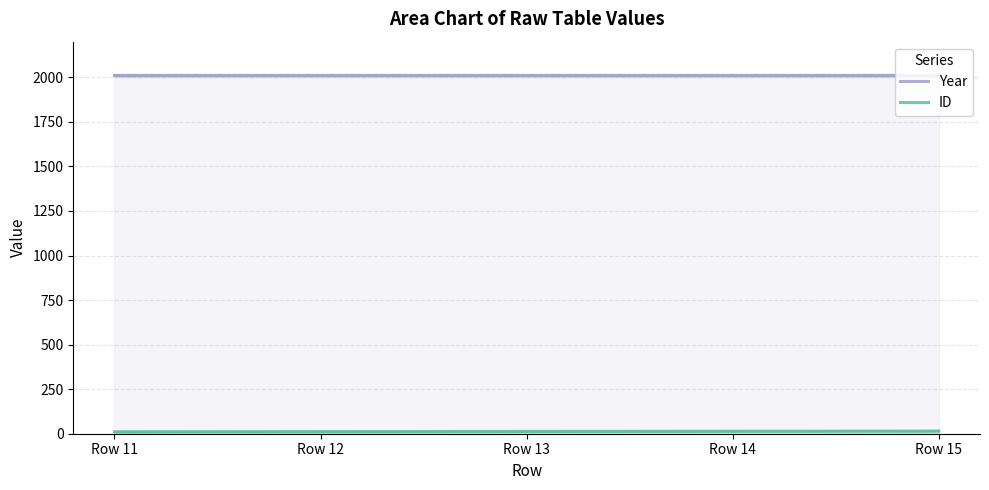

Which has a higher value, Row 11 or Row 12?

Row 11